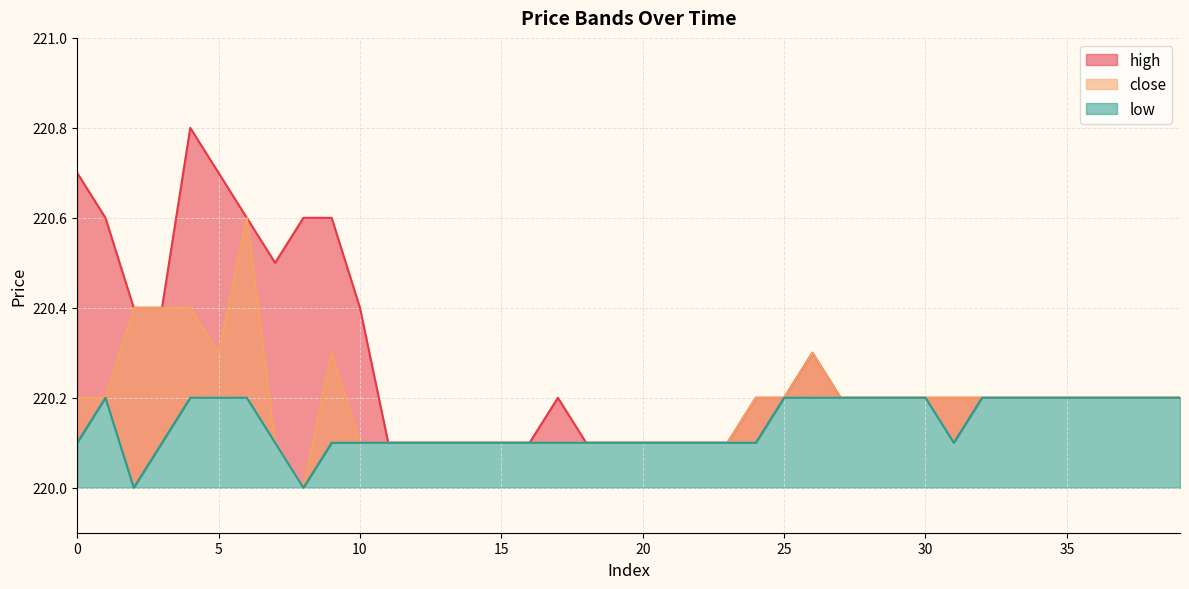

Which category has the lowest value in the close series?

8